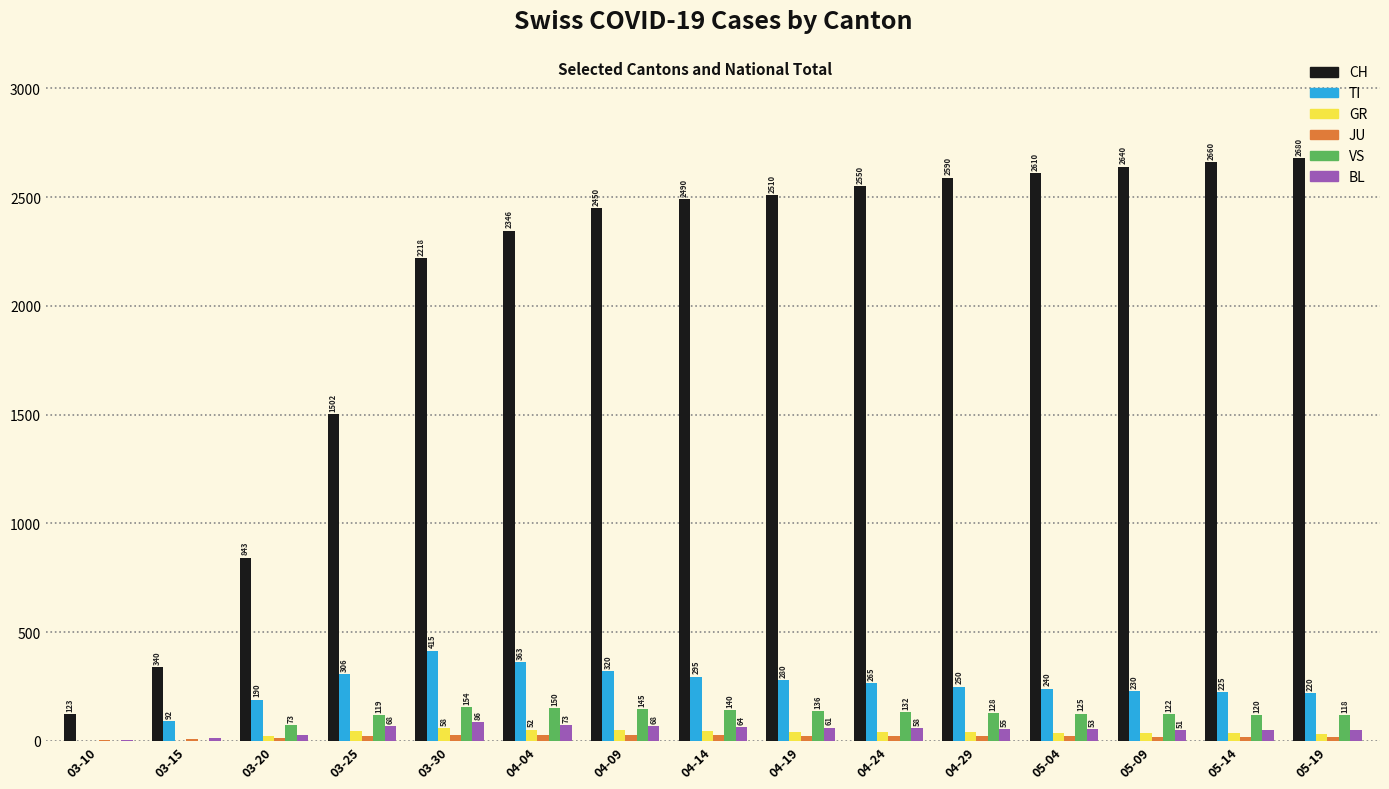

Are the bars horizontal?

No